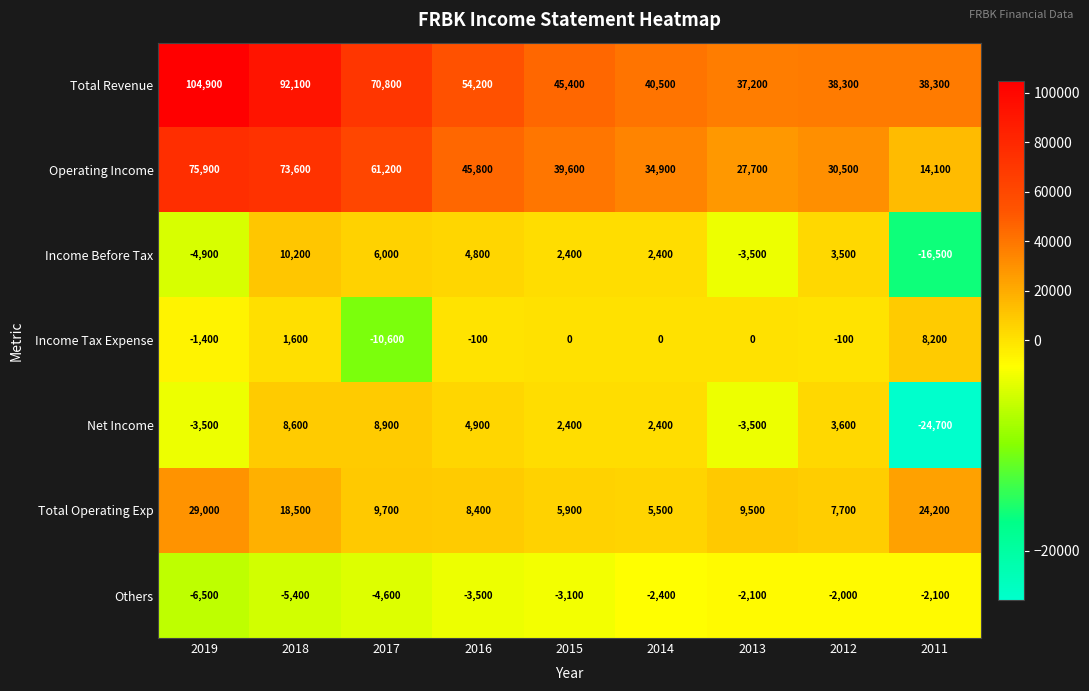

At how many categories does at least one series exceed 936?

9